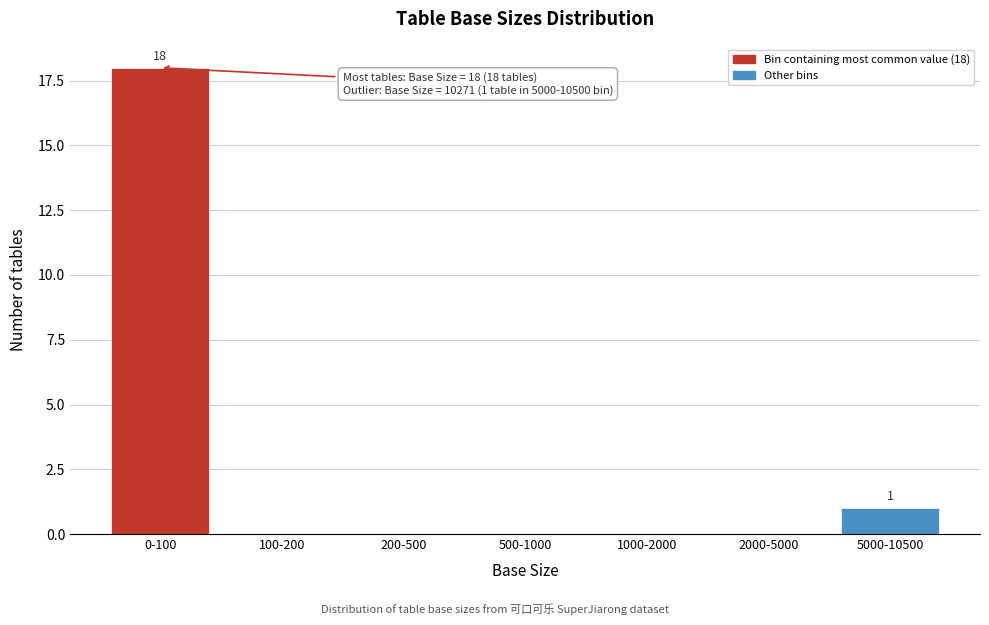

Reading right to left, list all the values displayed in this chart.

5000-10500=1	2000-5000=0	1000-2000=0	500-1000=0	200-500=0	100-200=0	0-100=18